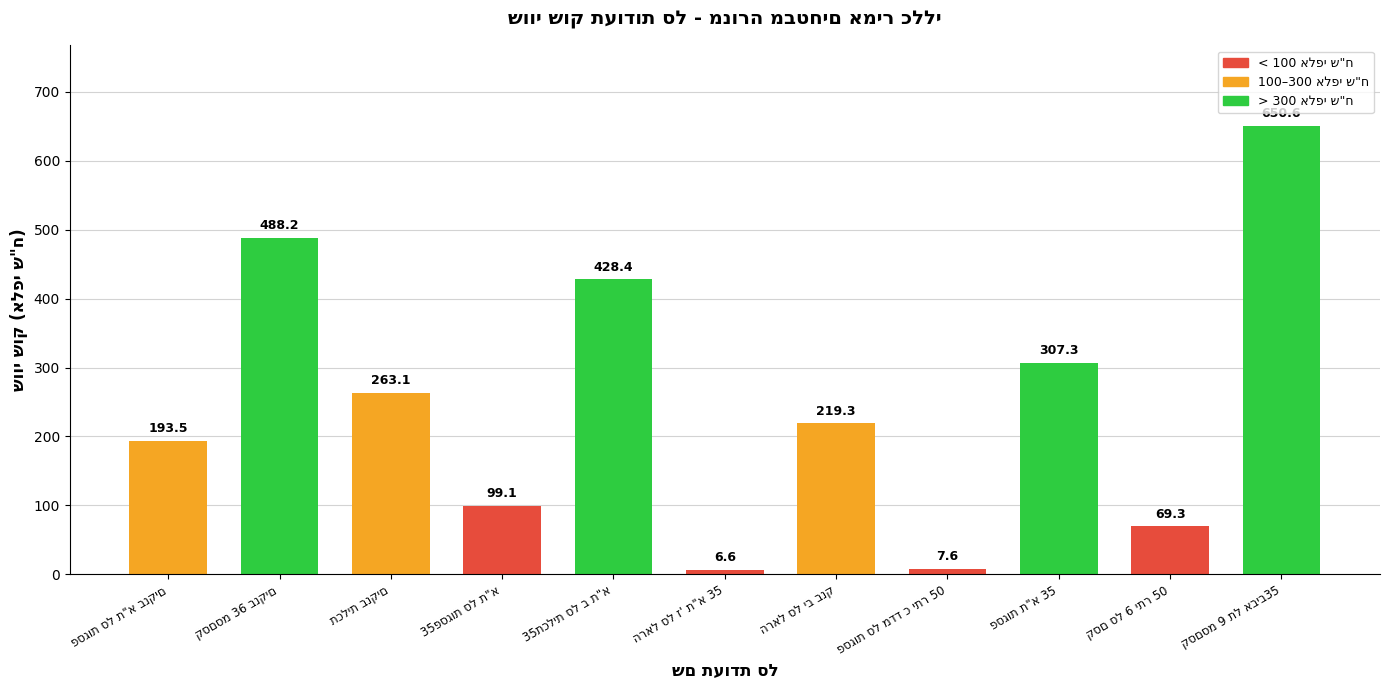

Reading right to left, transcribe all the data shown in this chart.

650.6	69.3	307.3	7.6	219.3	6.6	428.4	99.1	263.1	488.2	193.5